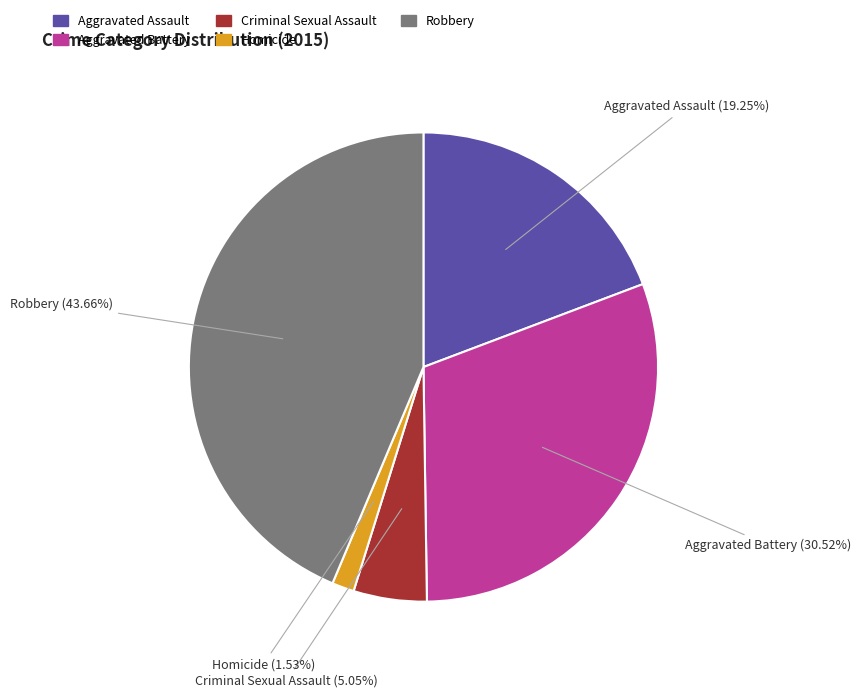

How many slices are in this pie chart?

5